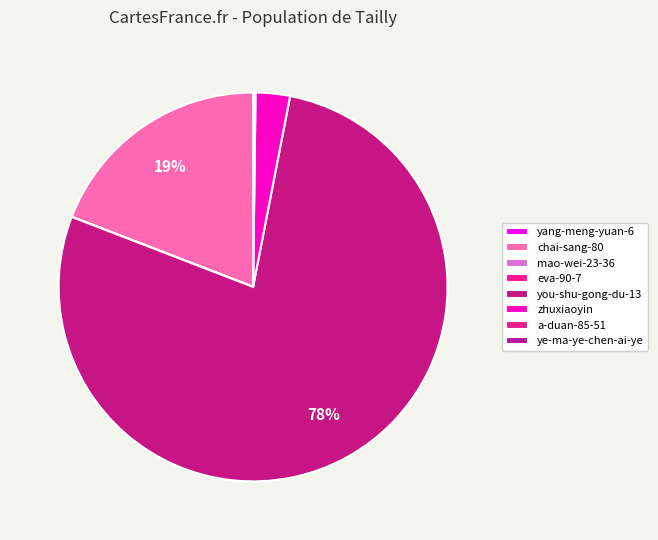

Count the number of slices in the pie.

8